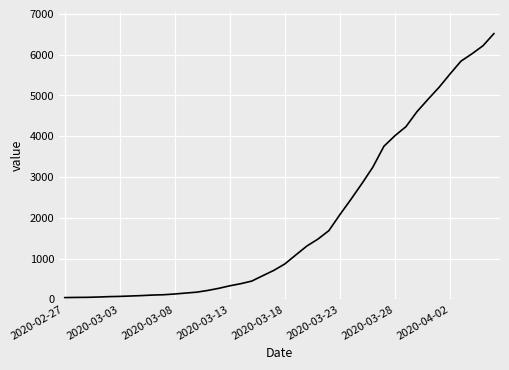

What is the maximum value shown in the chart?

6522